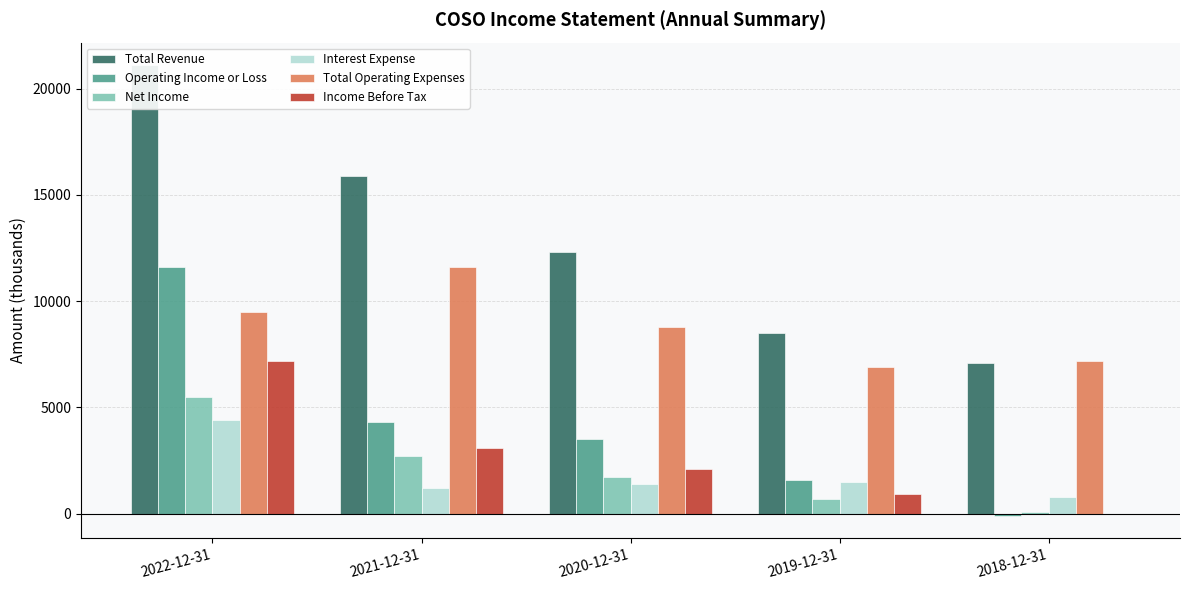

What is the sum of the Total Revenue values at 2021-12-31 and 2019-12-31?

24400